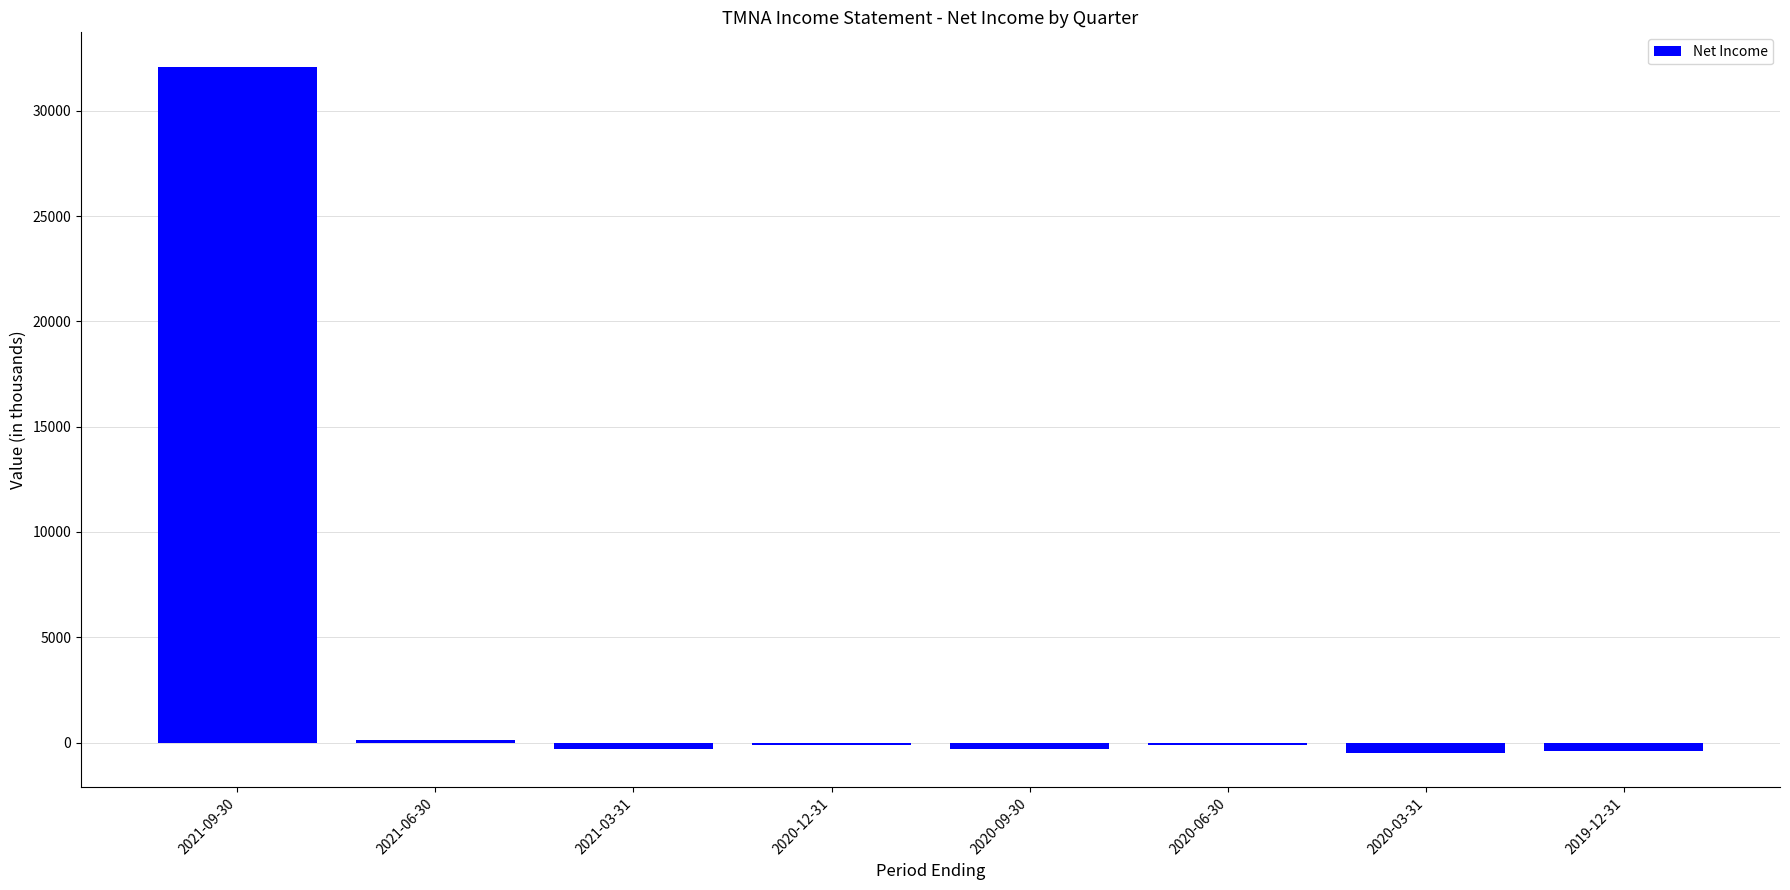

Which category has the highest value across all series?

2021-09-30